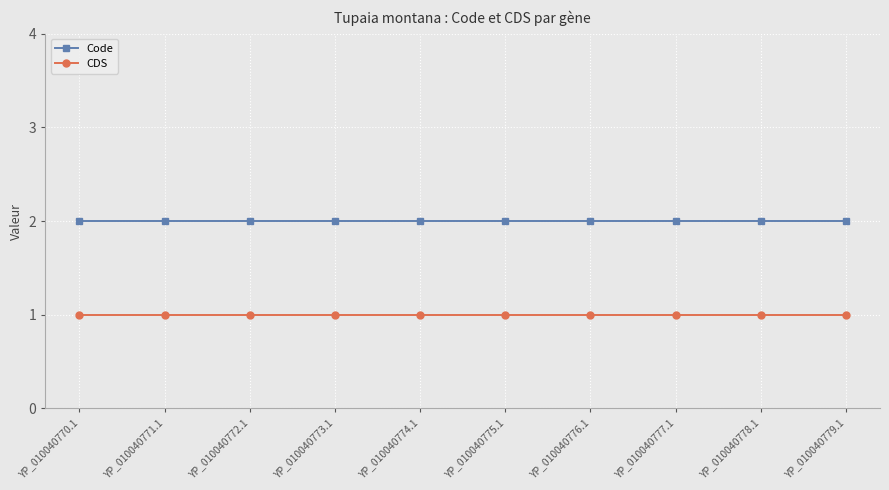

Reading left to right, what are all the values shown in this chart?

Code: YP_010040770.1=2	YP_010040771.1=2	YP_010040772.1=2	YP_010040773.1=2	YP_010040774.1=2	YP_010040775.1=2	YP_010040776.1=2	YP_010040777.1=2	YP_010040778.1=2	YP_010040779.1=2
CDS: YP_010040770.1=1	YP_010040771.1=1	YP_010040772.1=1	YP_010040773.1=1	YP_010040774.1=1	YP_010040775.1=1	YP_010040776.1=1	YP_010040777.1=1	YP_010040778.1=1	YP_010040779.1=1